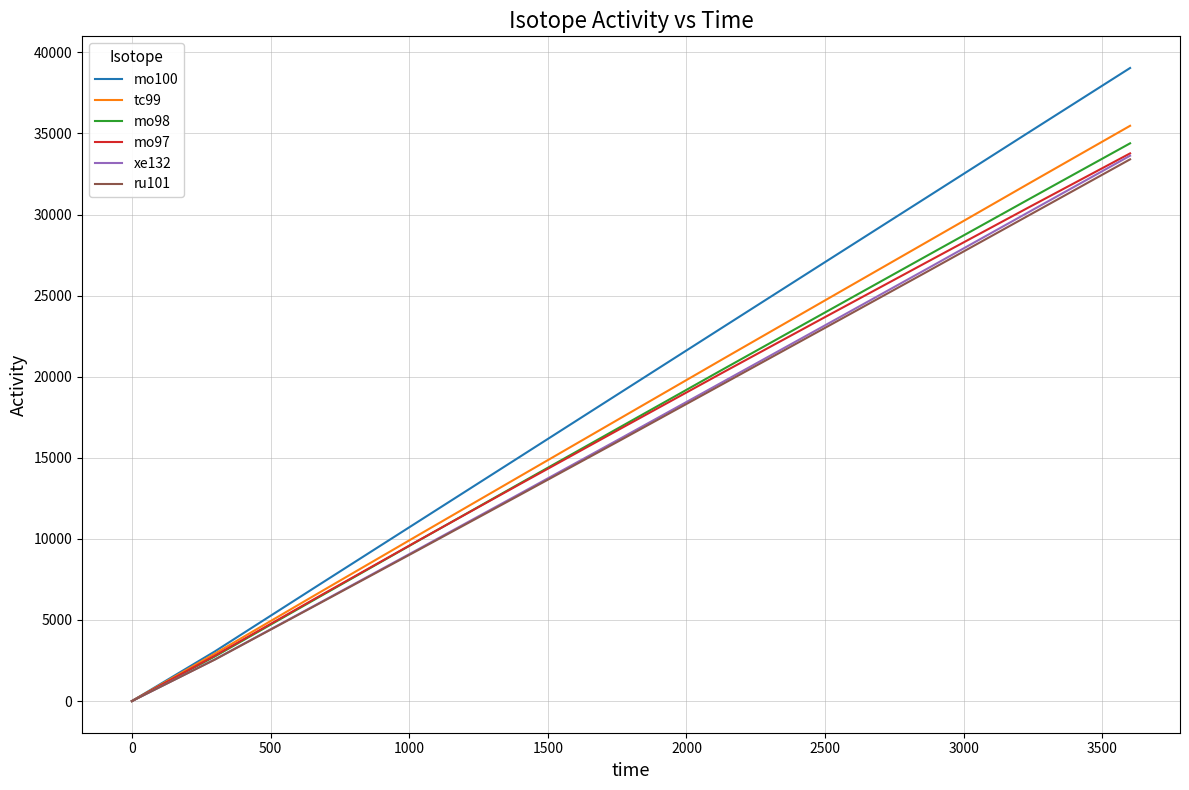

Which series has the largest range (max minus min)?

mo100